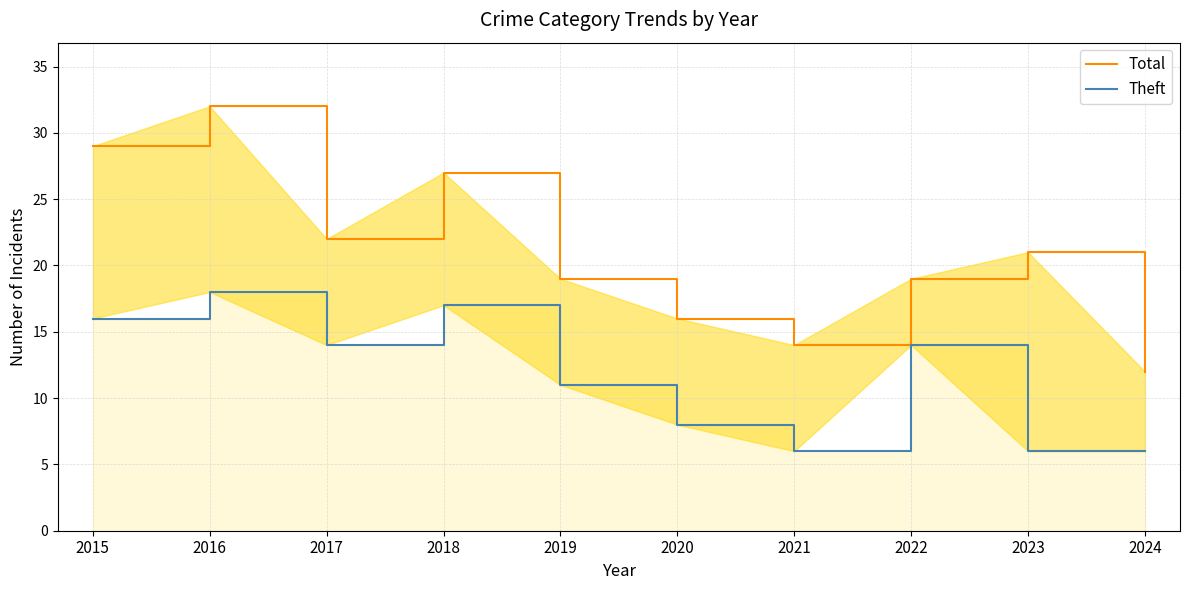

What is the value of the Total point at the 1st from the left?

29